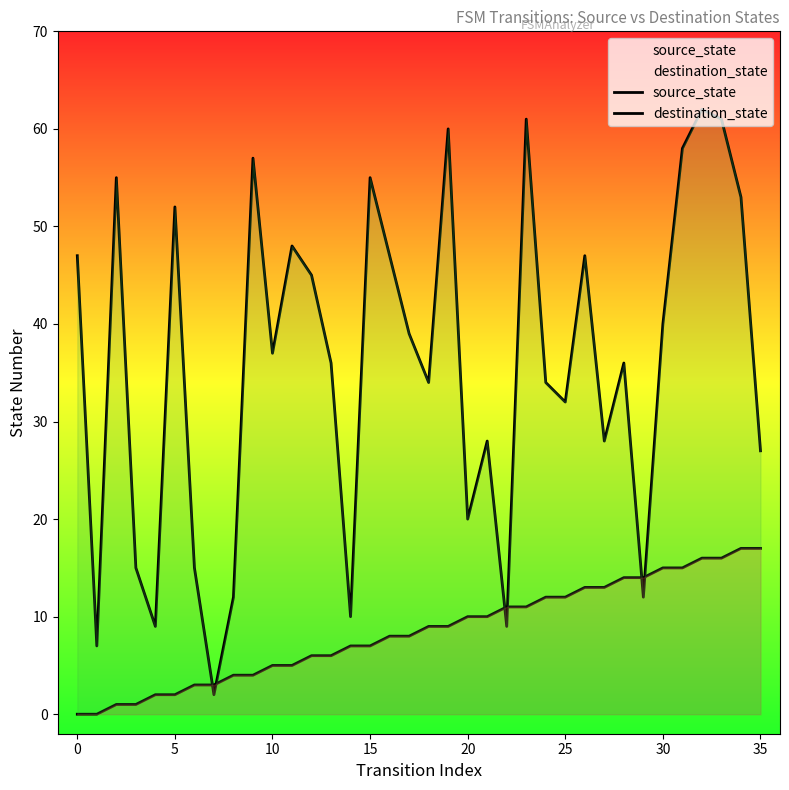

At which category is the sum across all series the highest?

32